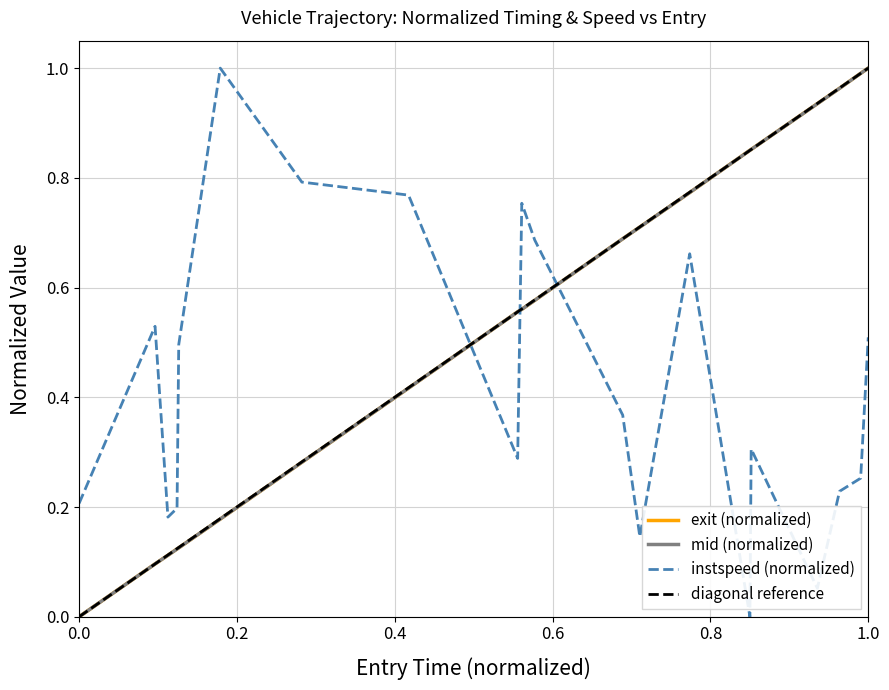

After their last crossing, which series has the higher values: mid (normalized) or instspeed (normalized)?

mid (normalized)